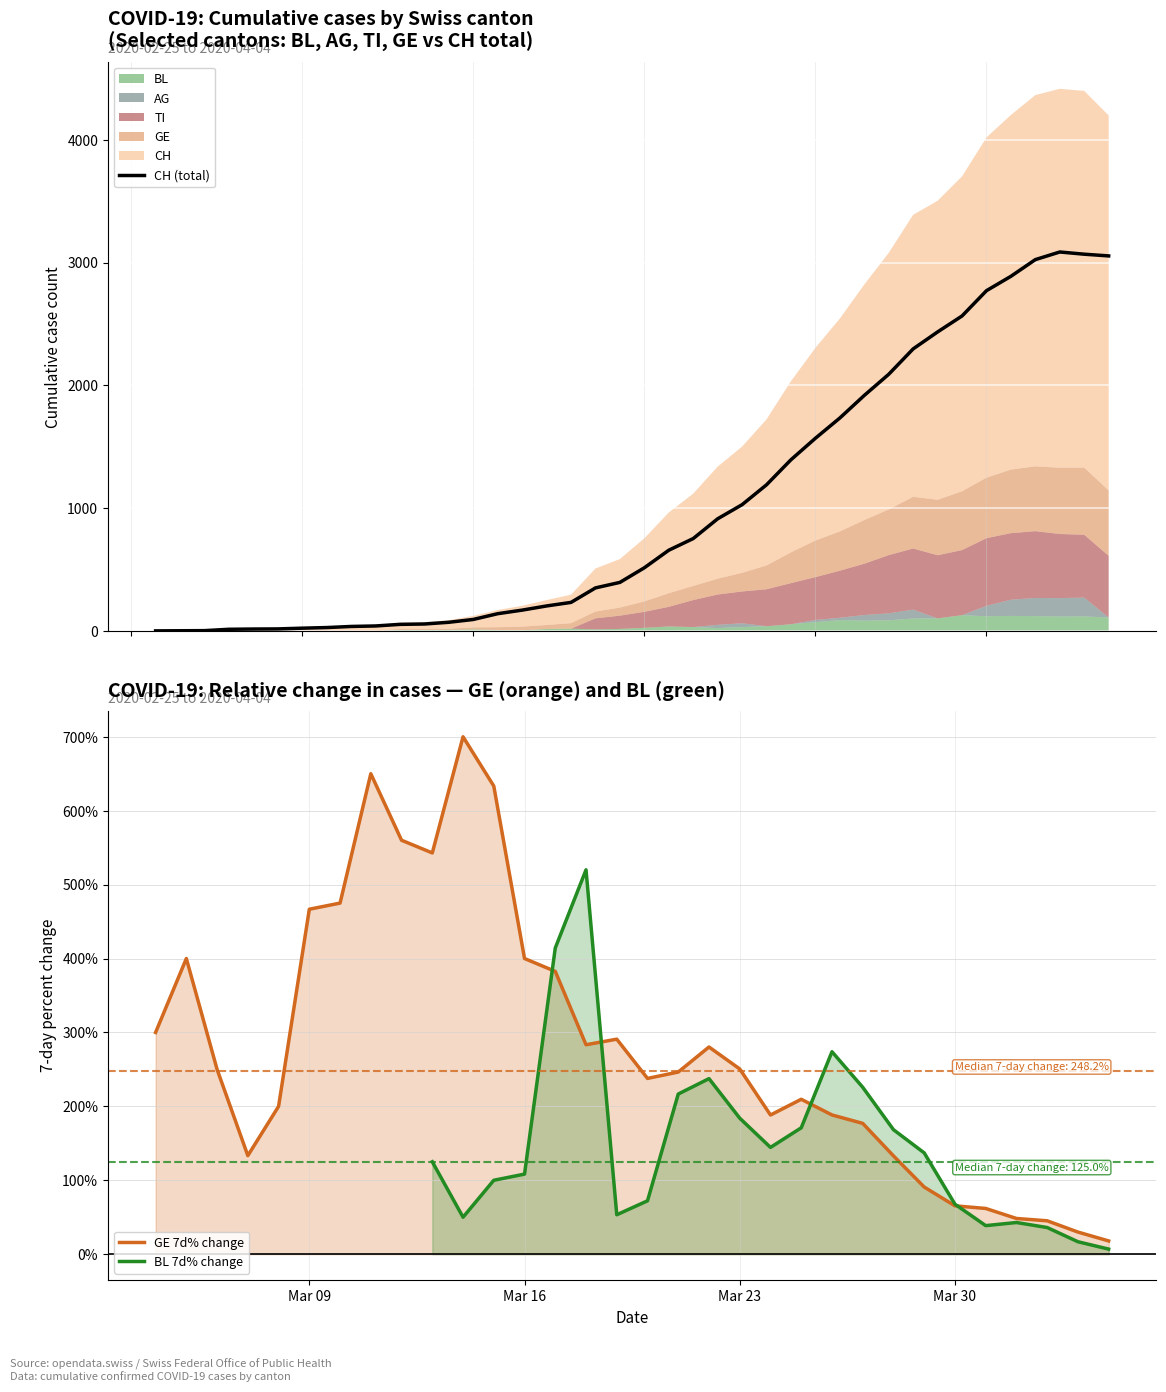

What is the maximum value for CH (total)?

3086